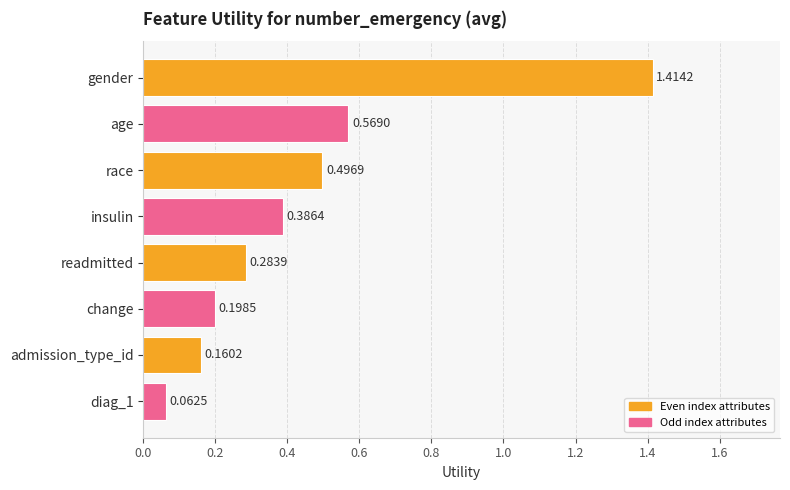

List the labels in order of value, smallest first.

diag_1, admission_type_id, change, readmitted, insulin, race, age, gender